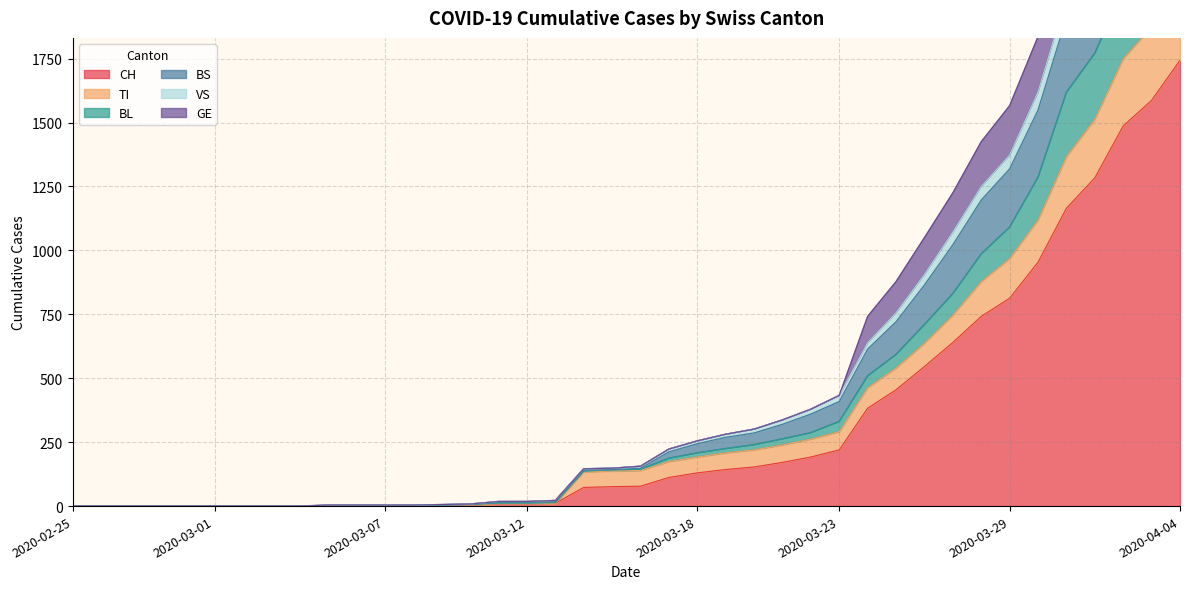

True or false: VS and BL intersect in this chart.

False